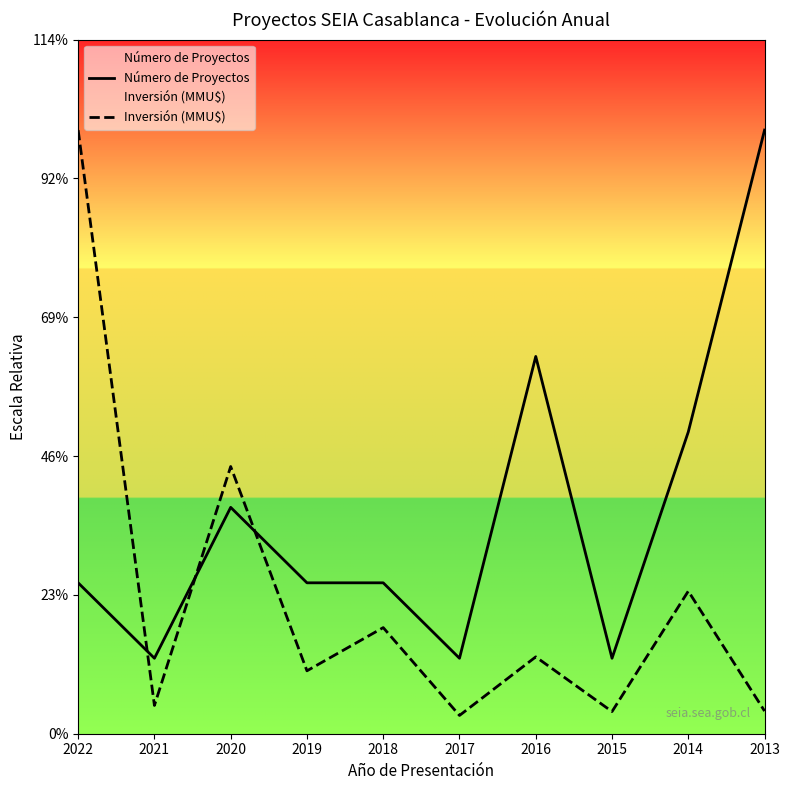

Which series has the largest range (max minus min)?

Inversión (MMU$)